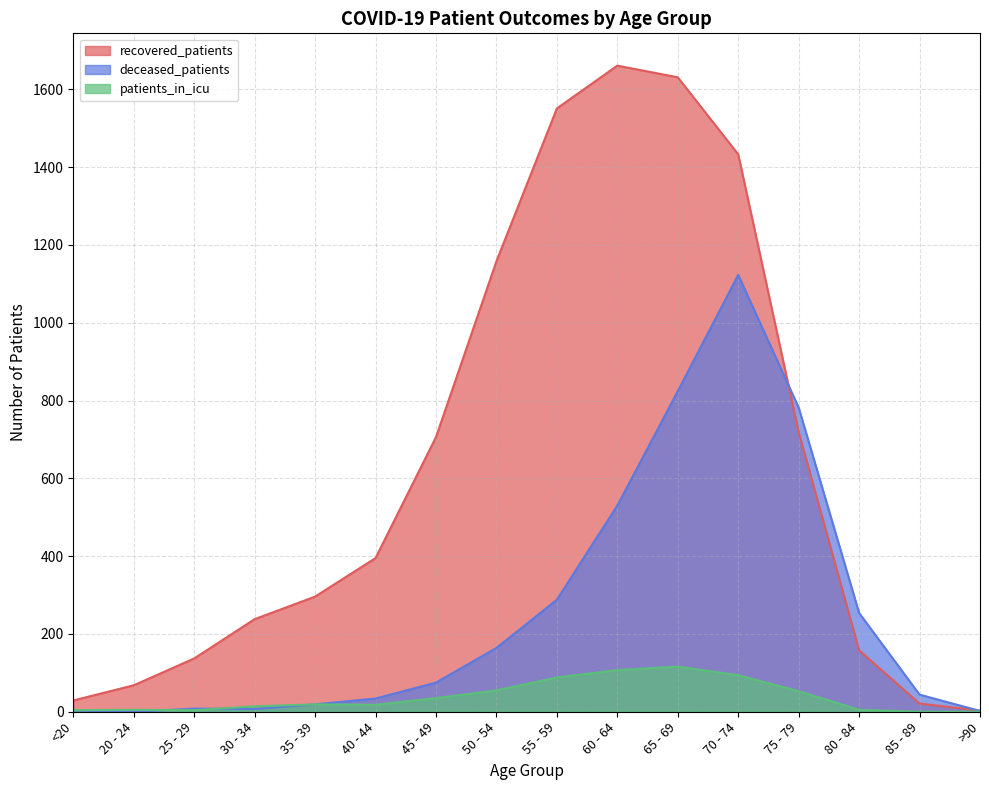

In recovered_patients, how many points are higher than both neighbors (excluding endpoints)?

1